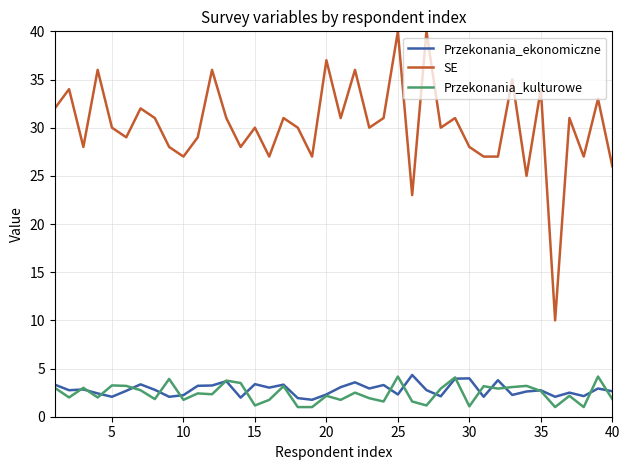

What is the maximum value for Przekonania_kulturowe?

4.2